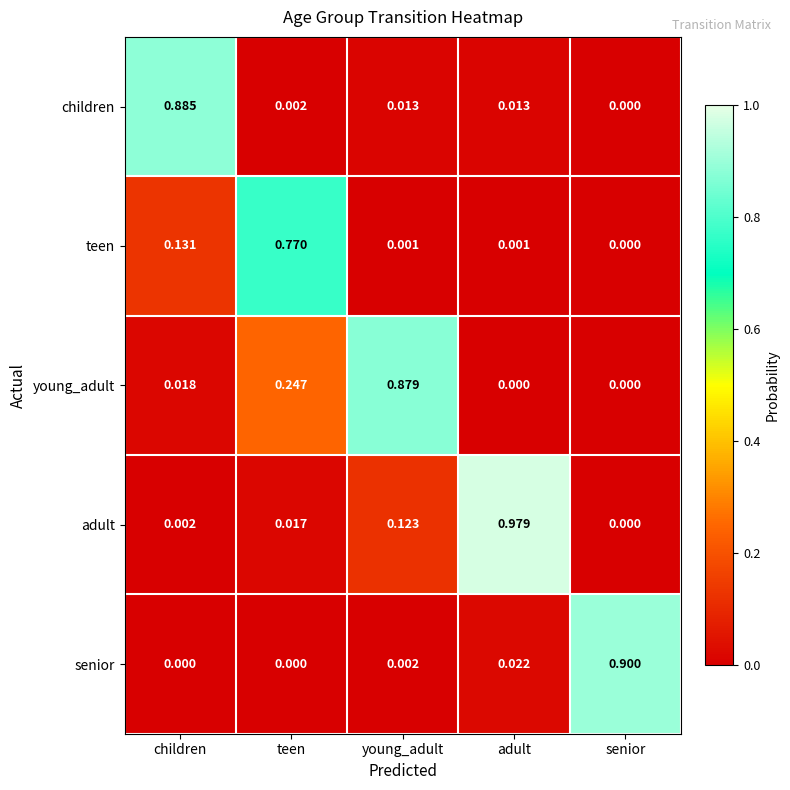

Which category has the highest value across all series?

adult